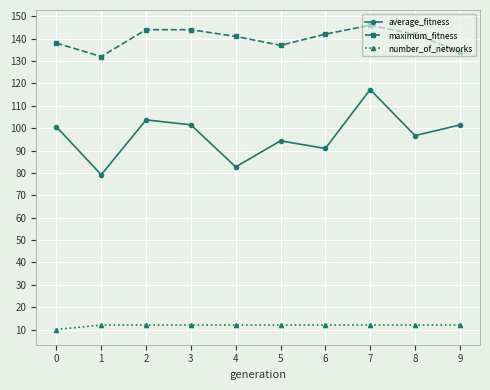

At which category is the sum across all series the highest?

7